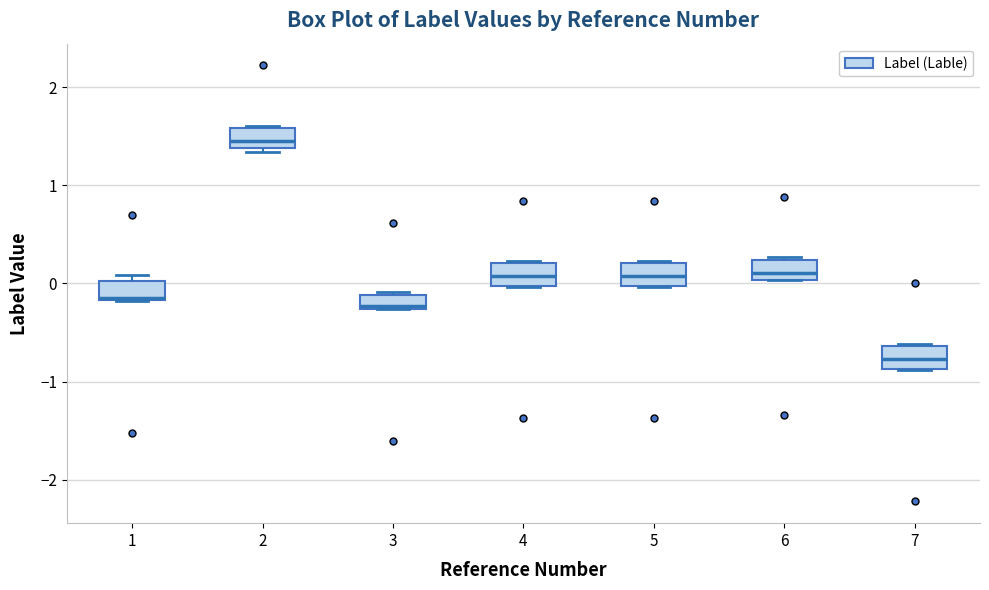

Which box's median line is the lowest?

7